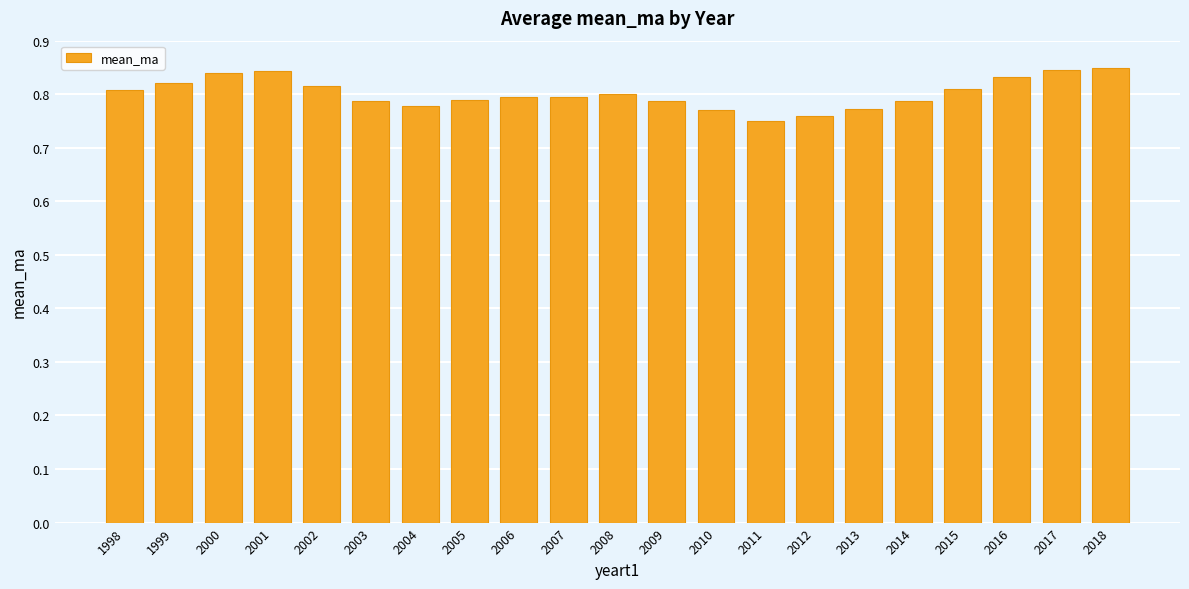

True or false: the data shows 1.4 at 2002.

False